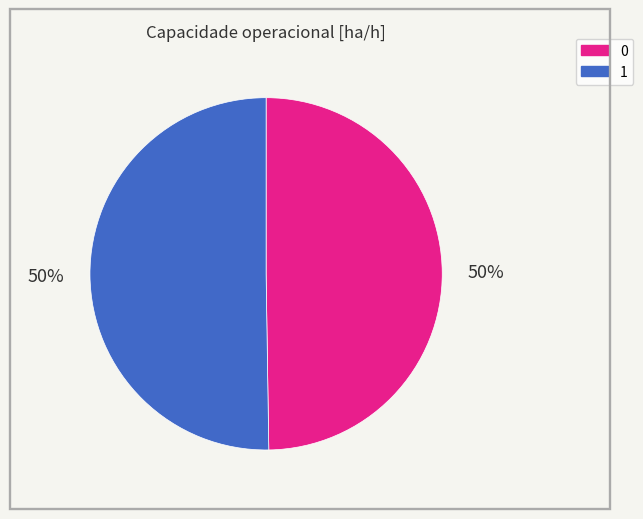

To the nearest percent, what is the combined percentage of 1 and 0?

100%